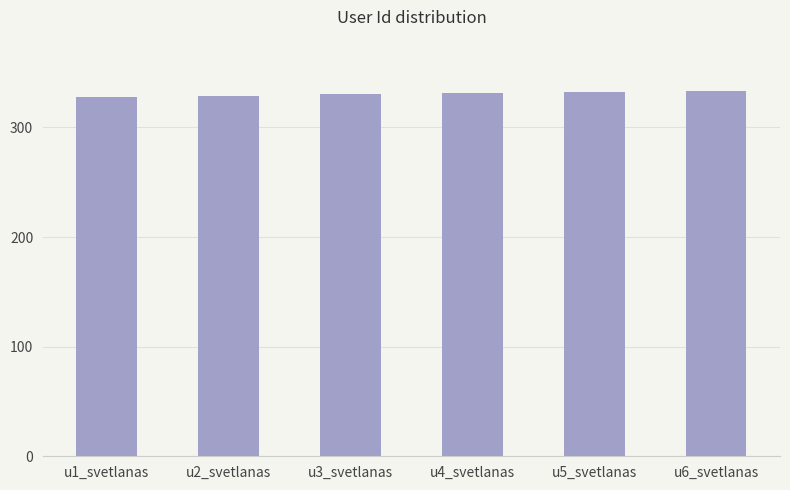

What is the sum of the values at u2_svetlanas and u3_svetlanas?

659